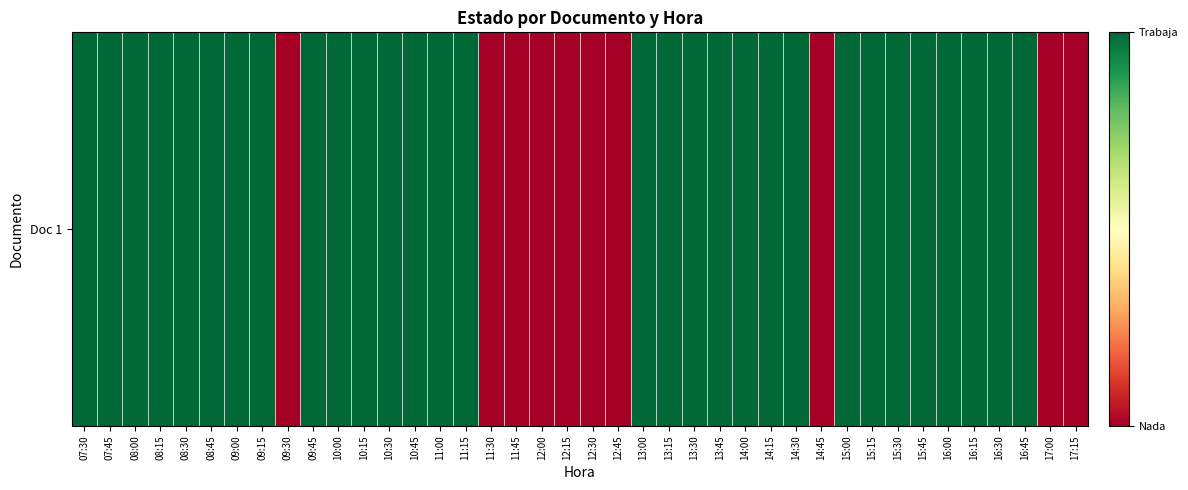

How many series are shown in this chart?

1